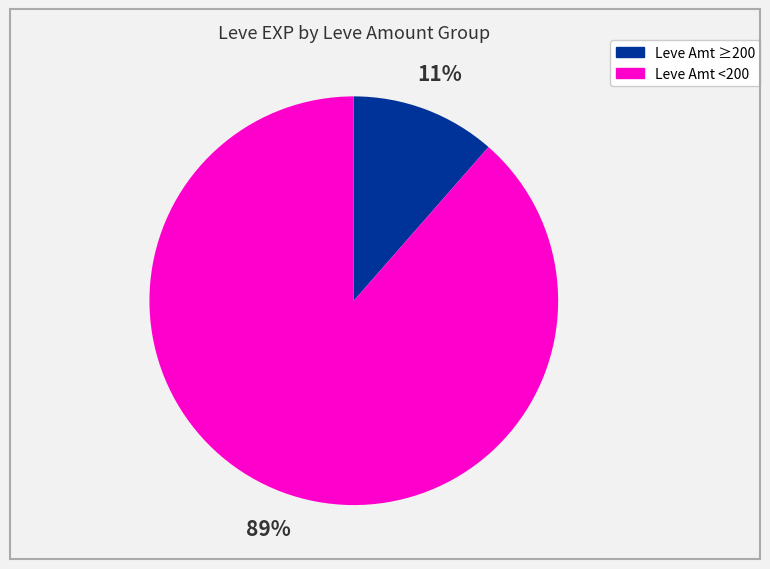

Is there any slice that represents more than half of the pie?

Yes